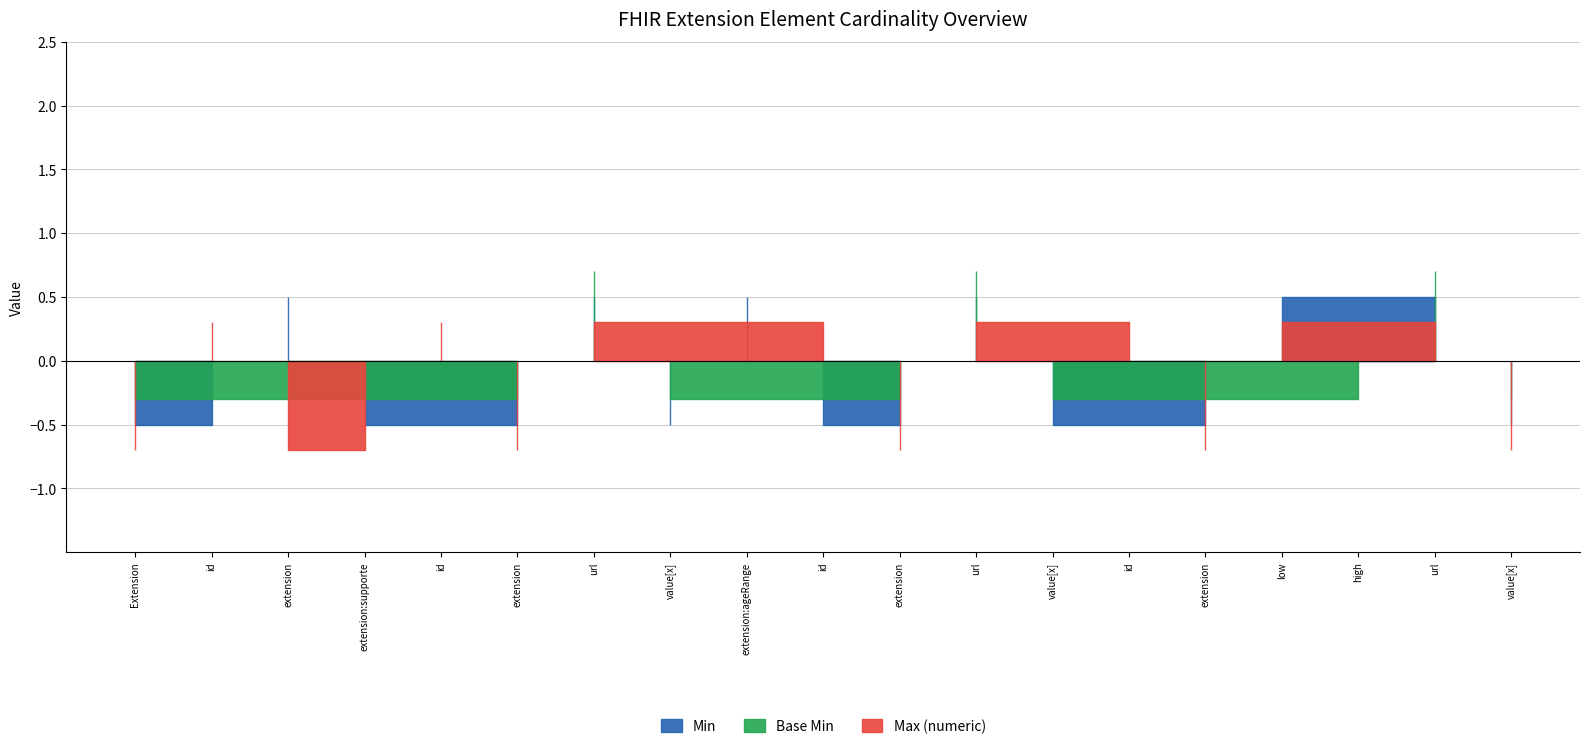

Between Extension.extension:ageRange.value[x].id and Extension.url, which is larger?

Extension.url